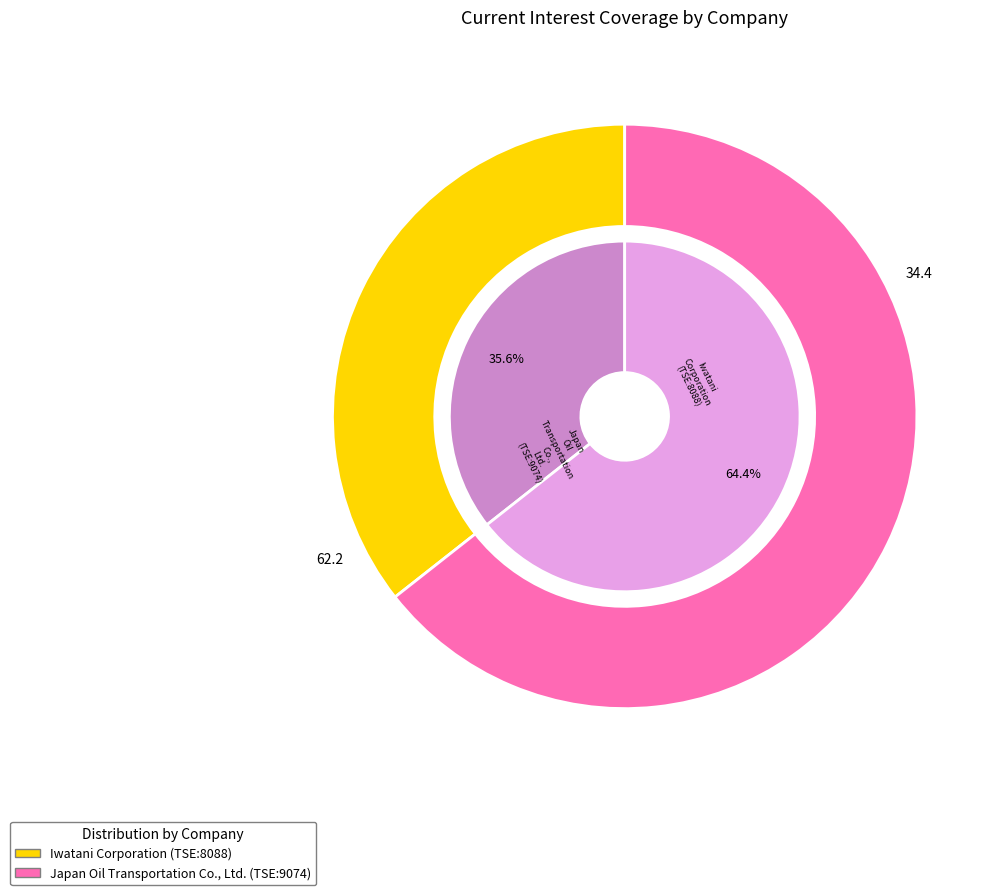

What portion of the pie excludes Japan Oil Transportation Co., Ltd. (TSE:9074)?

35.6%